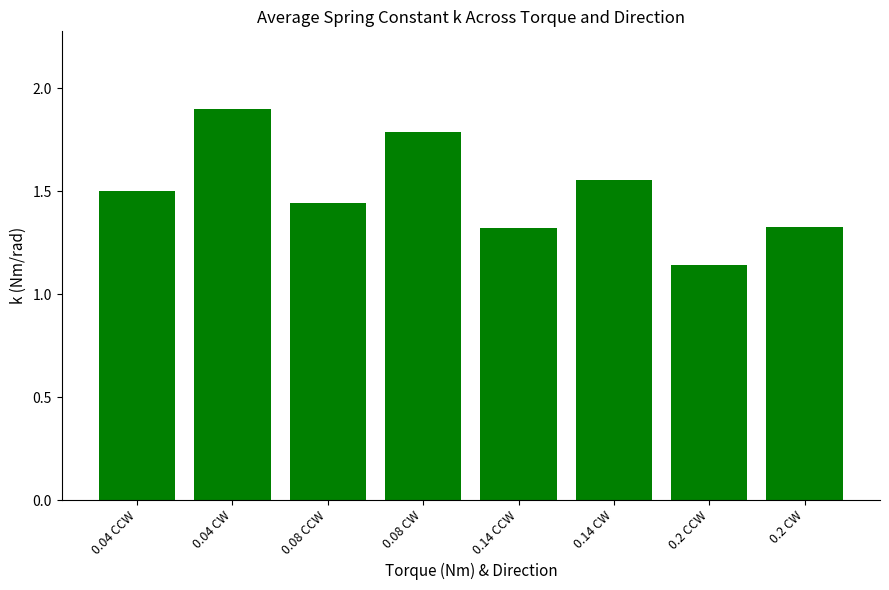

Which category has the lowest value across all series?

0.2 CCW